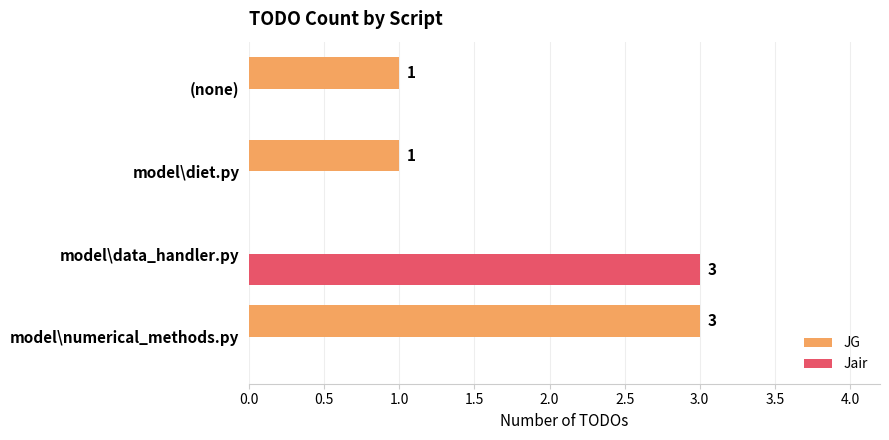

Which series has the largest total across all categories?

JG